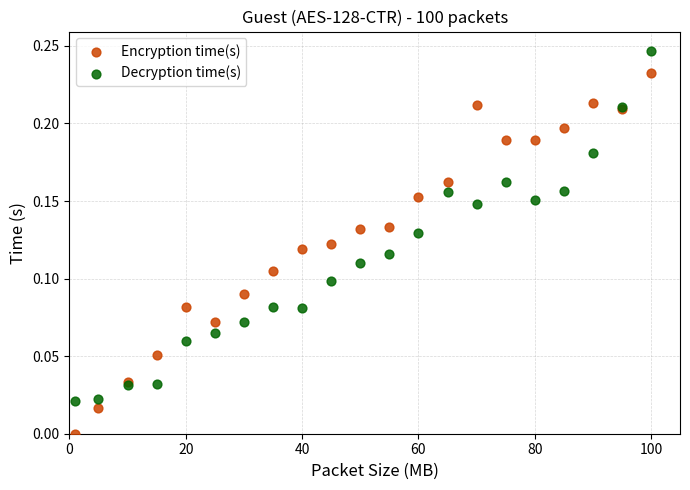

Which series contains the highest Y value?

Decryption time(s)